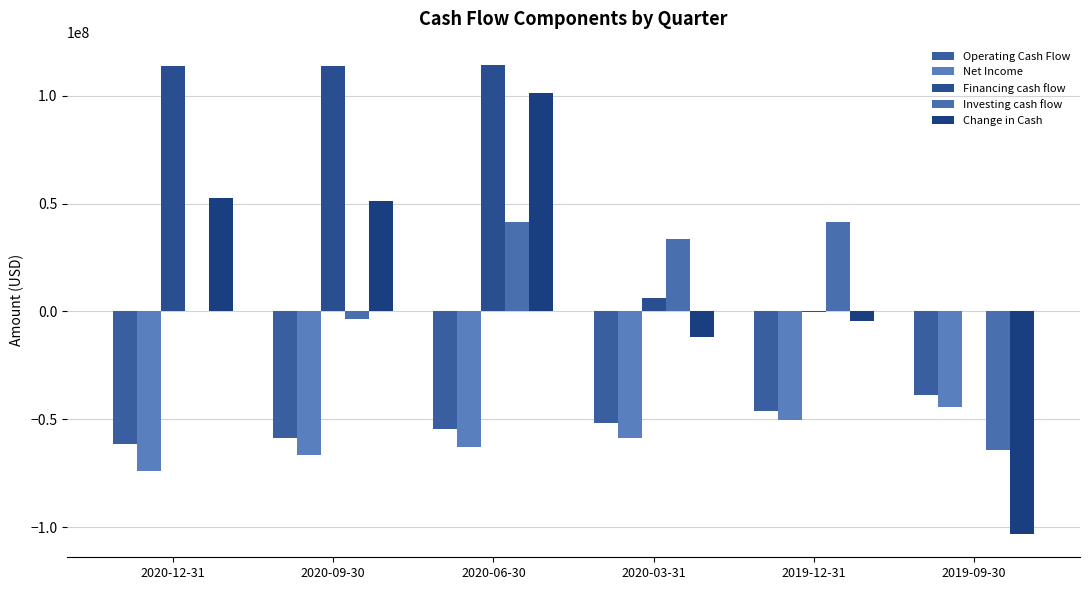

What are all the series names shown in the legend?

Operating Cash Flow, Net Income, Financing cash flow, Investing cash flow, Change in Cash